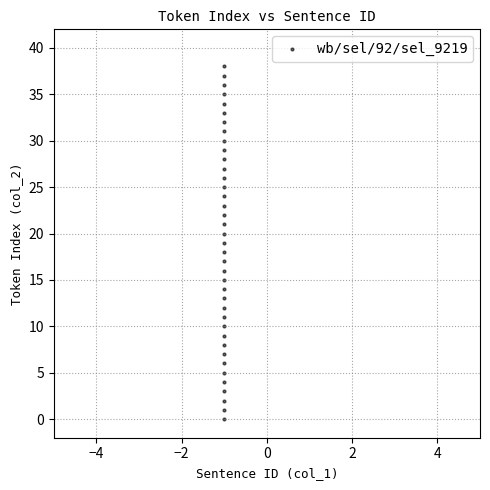

What is the range of Y values (max minus min)?

38